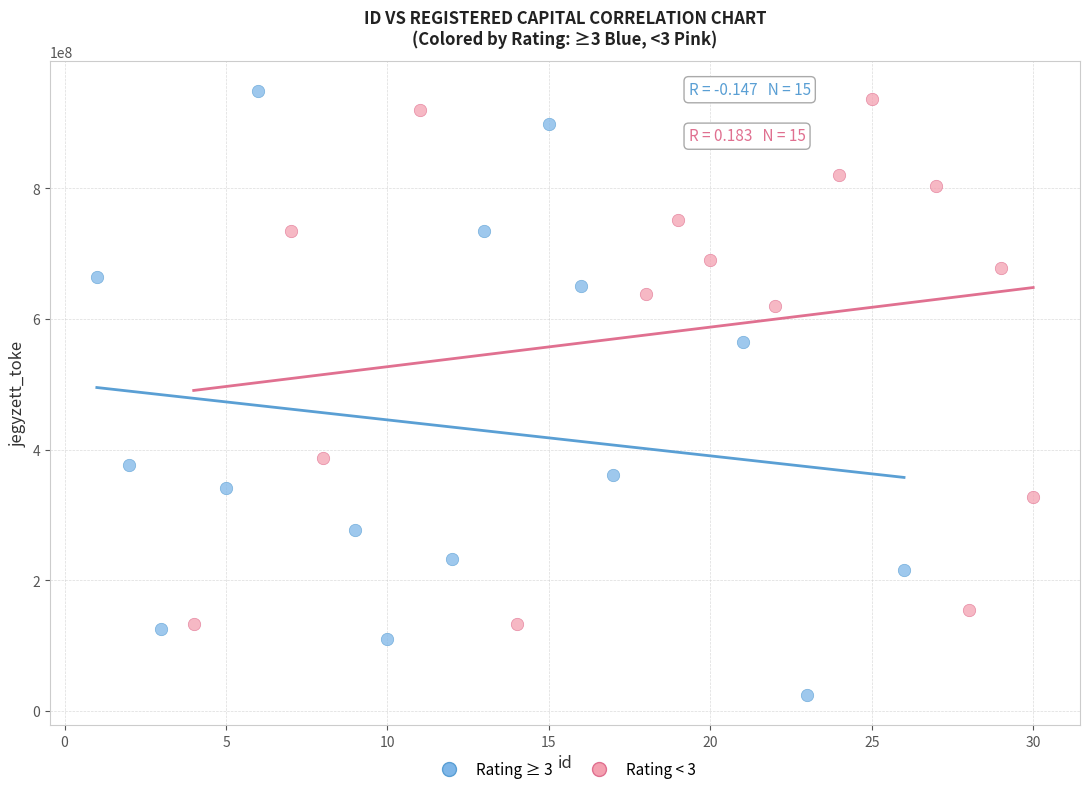

Which series has the largest Y range (max minus min)?

Rating ≥ 3